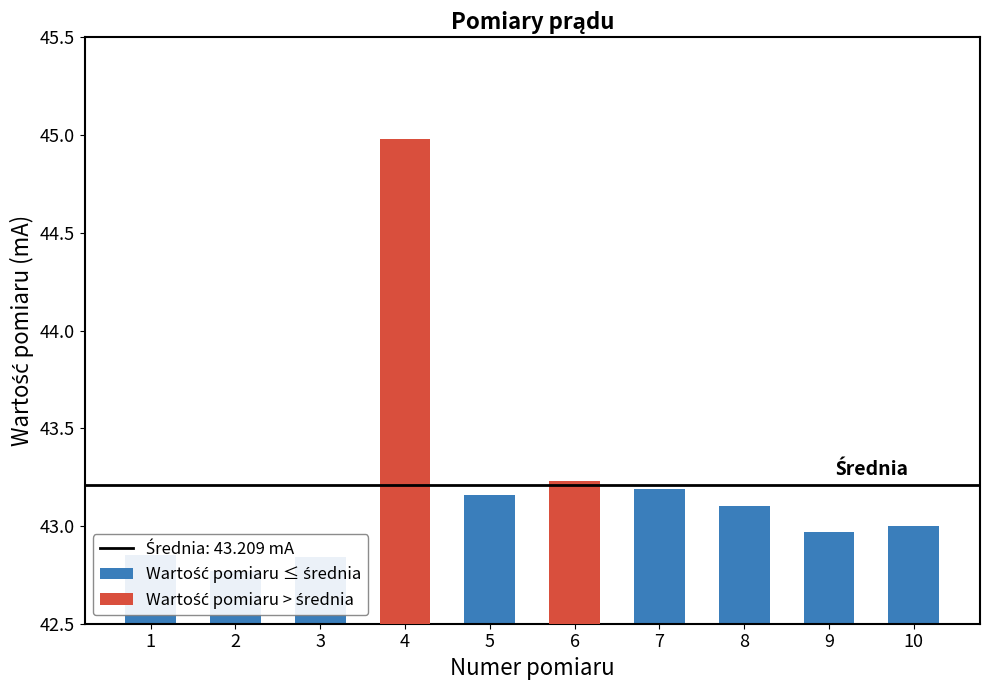

What is the difference between the maximum and minimum values?

2.2